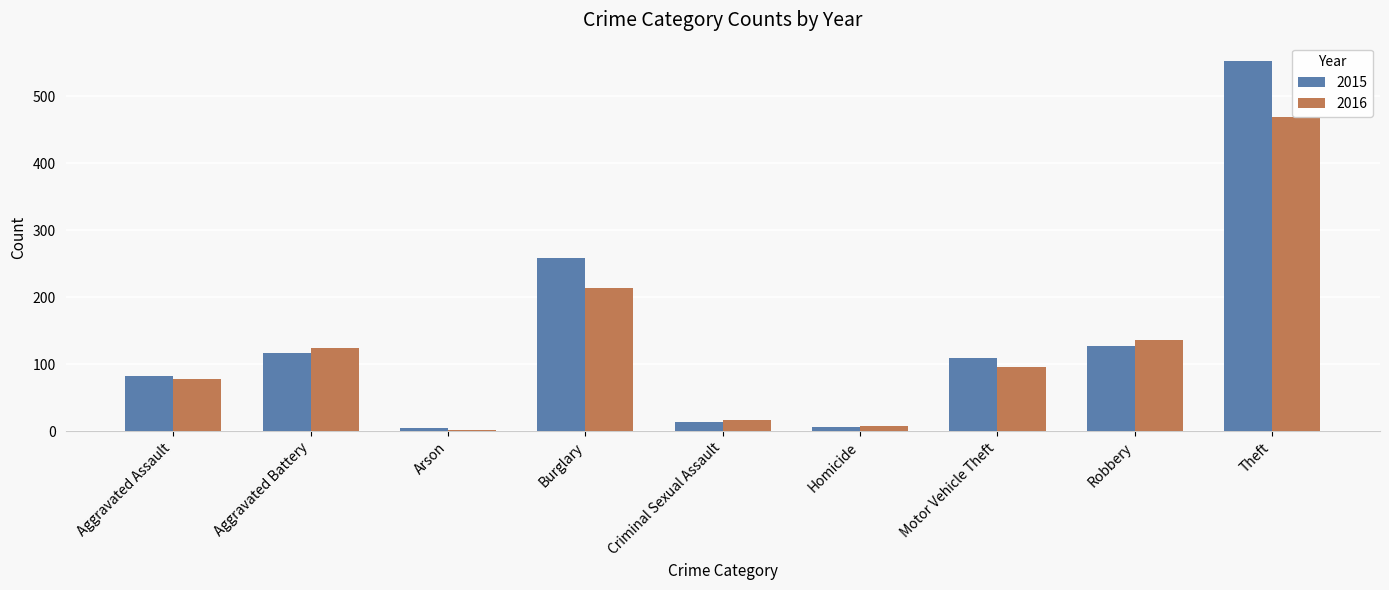

Between Aggravated Assault and Aggravated Battery, which series saw the biggest shift?

2016